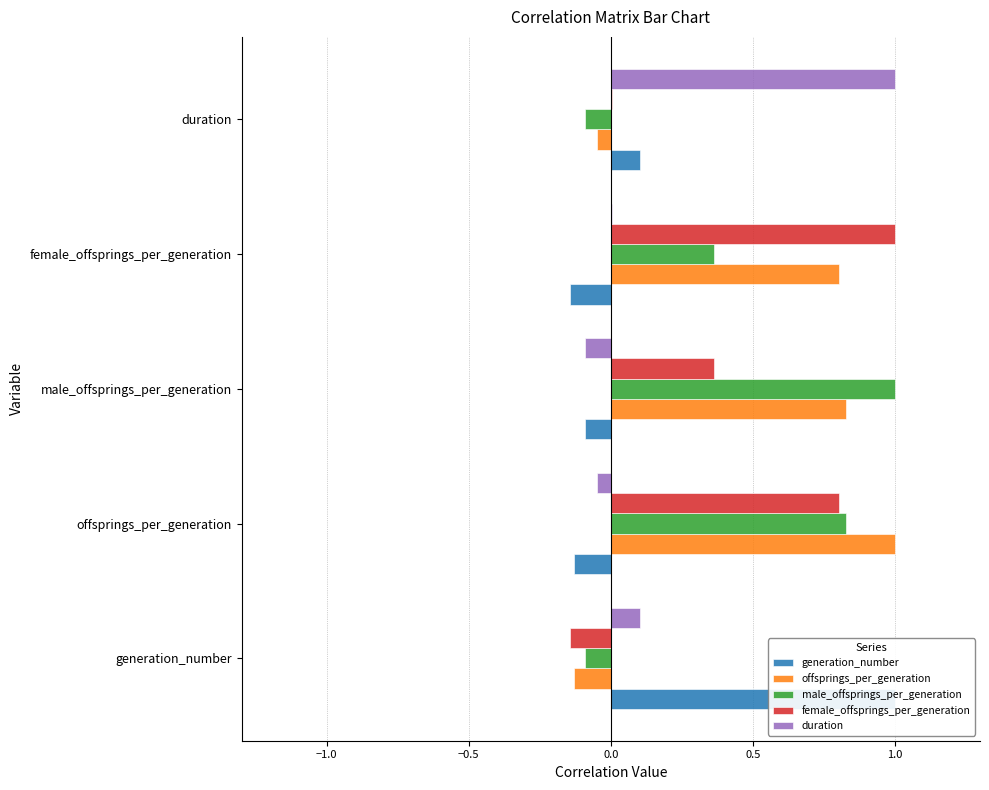

What position from the right is duration?

1